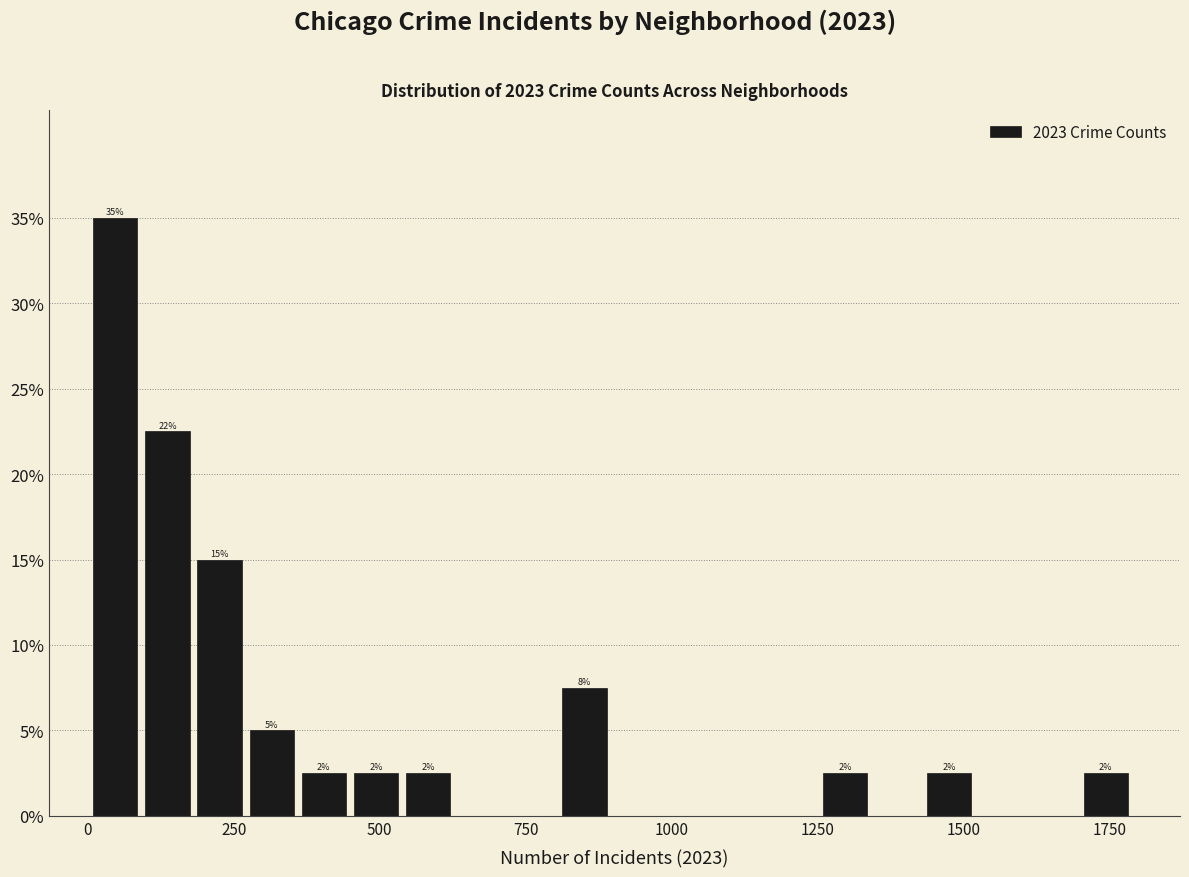

Around what value on the x-axis is the tallest bar? Give the approximate position of its centre, as read against the axis.

50